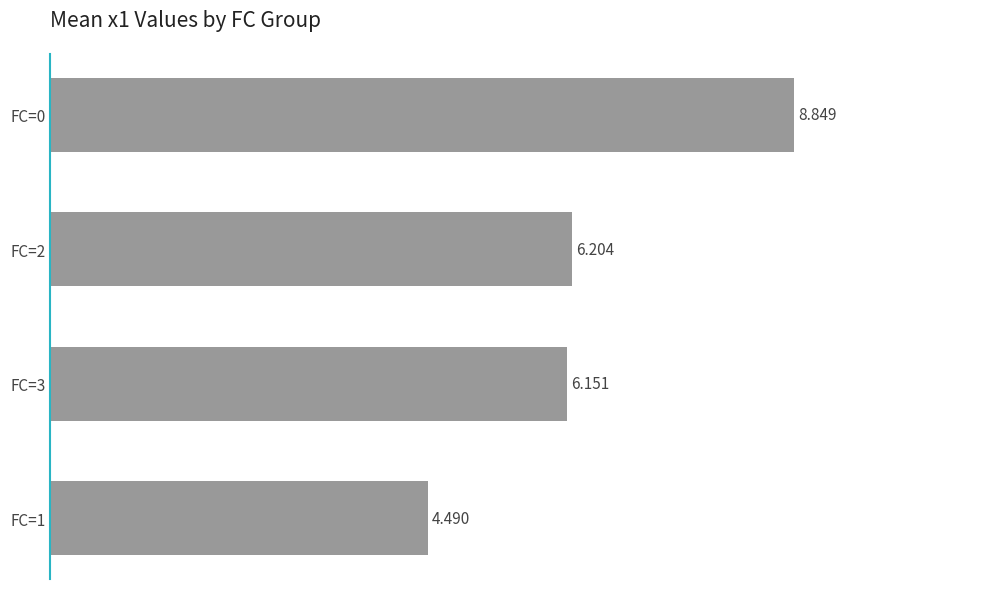

What is the average value?

6.4